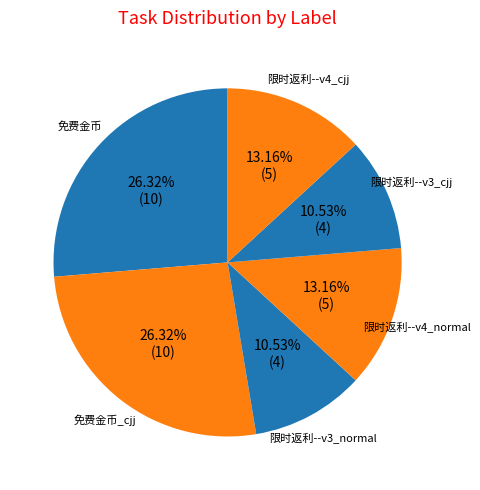

To the nearest percent, what is the average slice percentage?

17%